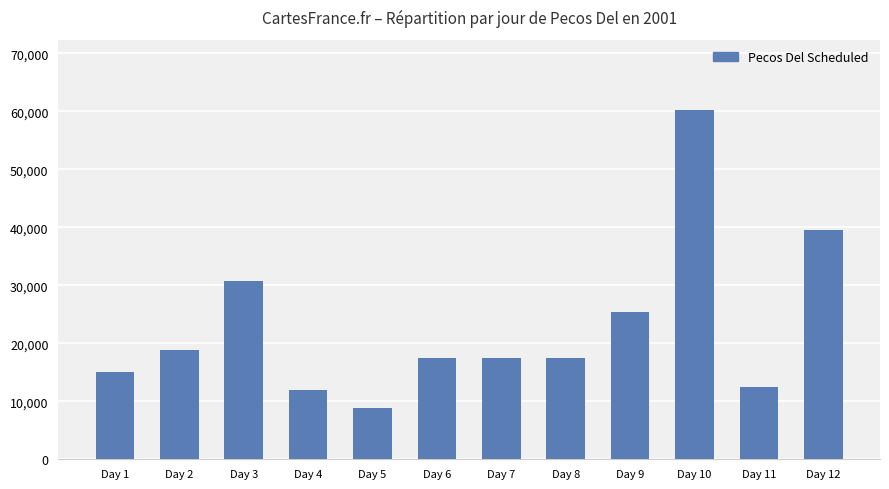

What is the difference between the maximum and minimum values?

51518